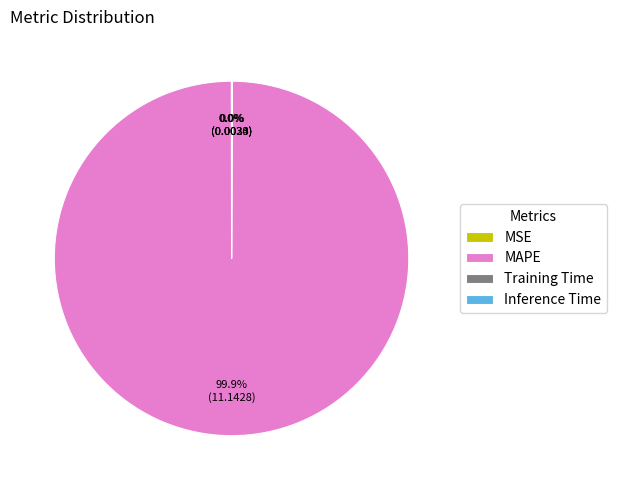

To the nearest percent, what percentage of the pie is MAPE?

100%